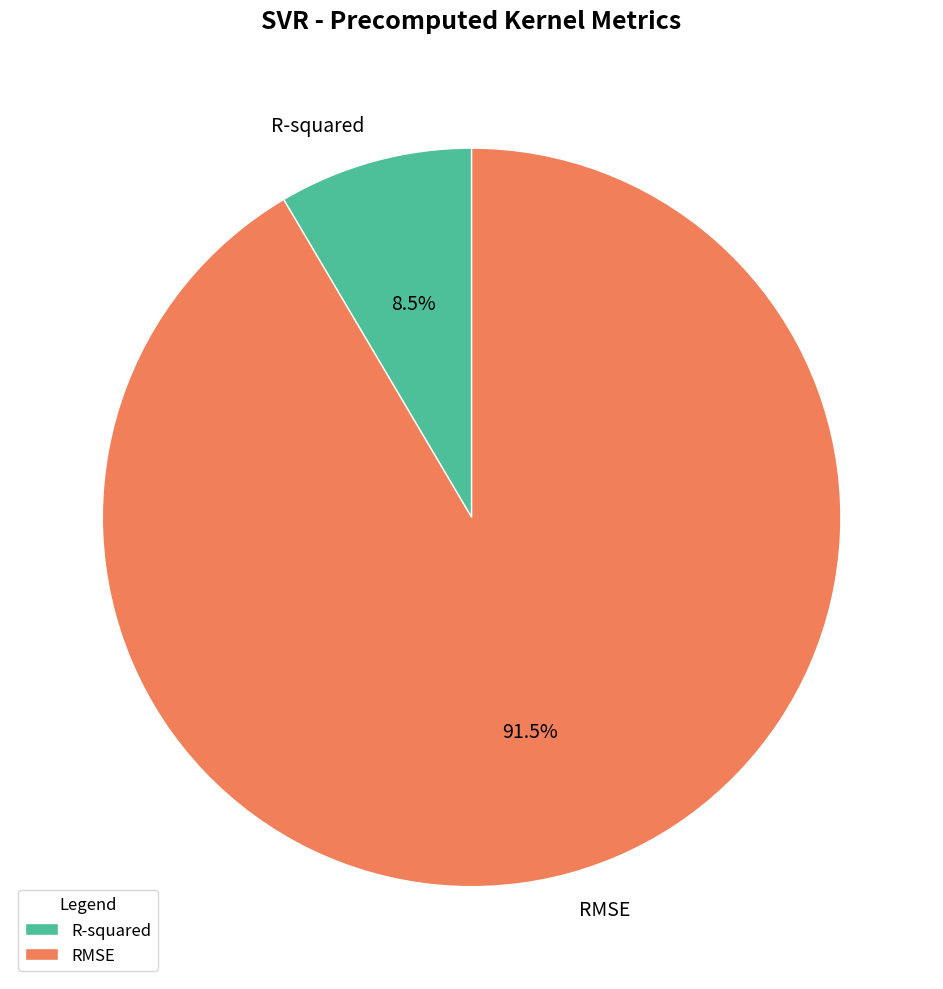

What is the majority slice?

RMSE